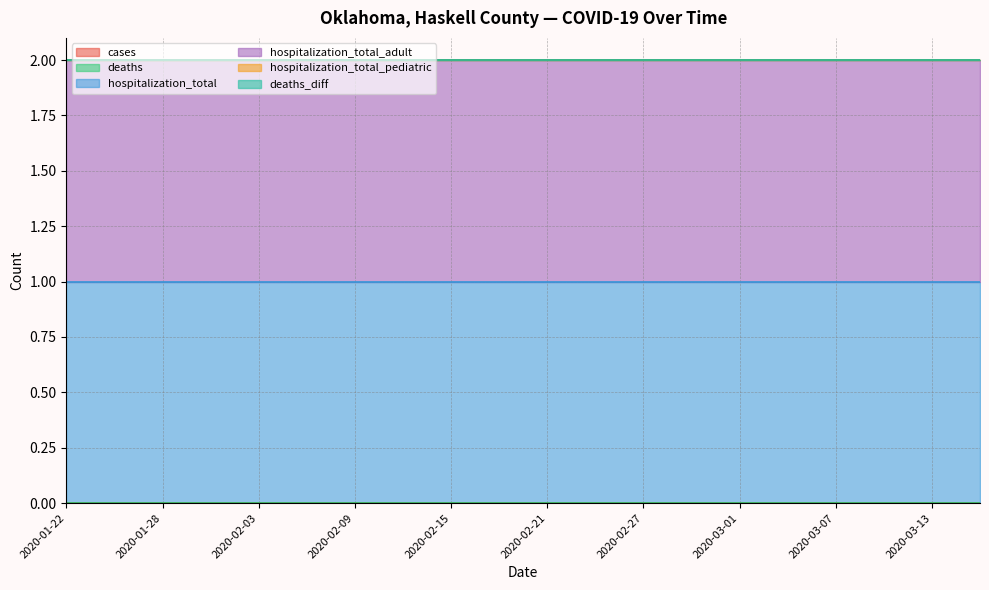

Reading right to left, list all the values displayed in this chart.

cases: 0	0	0	0	0	0	0	0	0	0	0	0	0	0	0	0	0	0	0	0
deaths: 0	0	0	0	0	0	0	0	0	0	0	0	0	0	0	0	0	0	0	0
hospitalization_total: 1	1	1	1	1	1	1	1	1	1	1	1	1	1	1	1	1	1	1	1
hospitalization_total_adult: 1	1	1	1	1	1	1	1	1	1	1	1	1	1	1	1	1	1	1	1
hospitalization_total_pediatric: 0	0	0	0	0	0	0	0	0	0	0	0	0	0	0	0	0	0	0	0
deaths_diff: 0	0	0	0	0	0	0	0	0	0	0	0	0	0	0	0	0	0	0	0